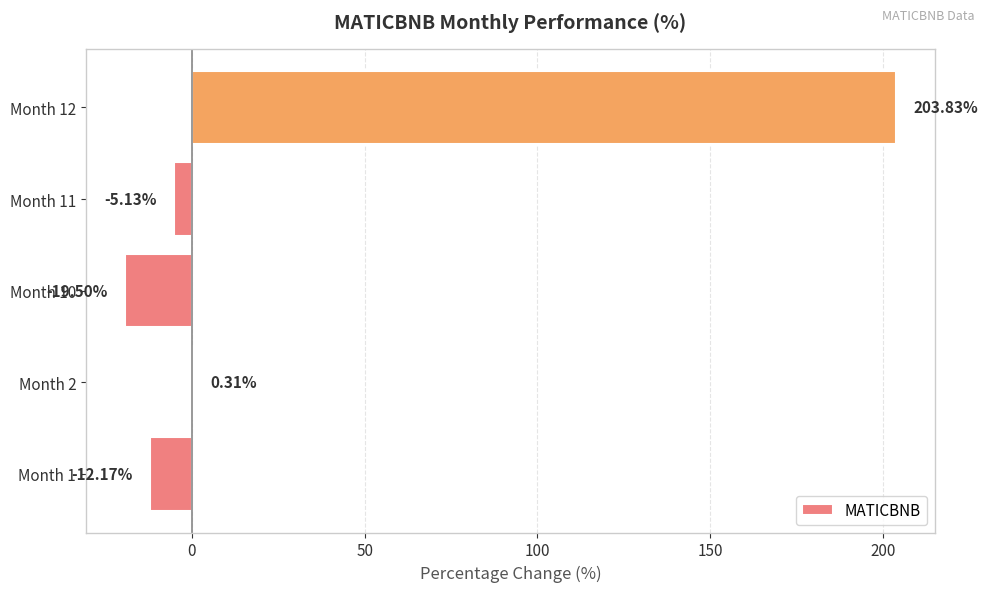

At which category does the chart reach its peak across all series?

Month 12